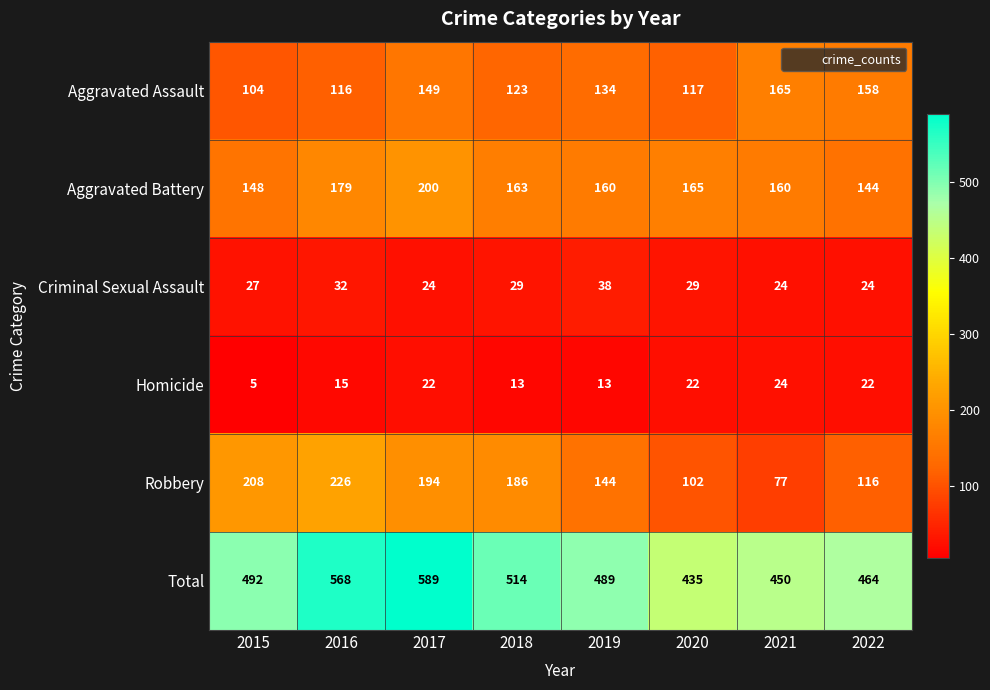

The value of Robbery at 2018 is 186. True or false?

True